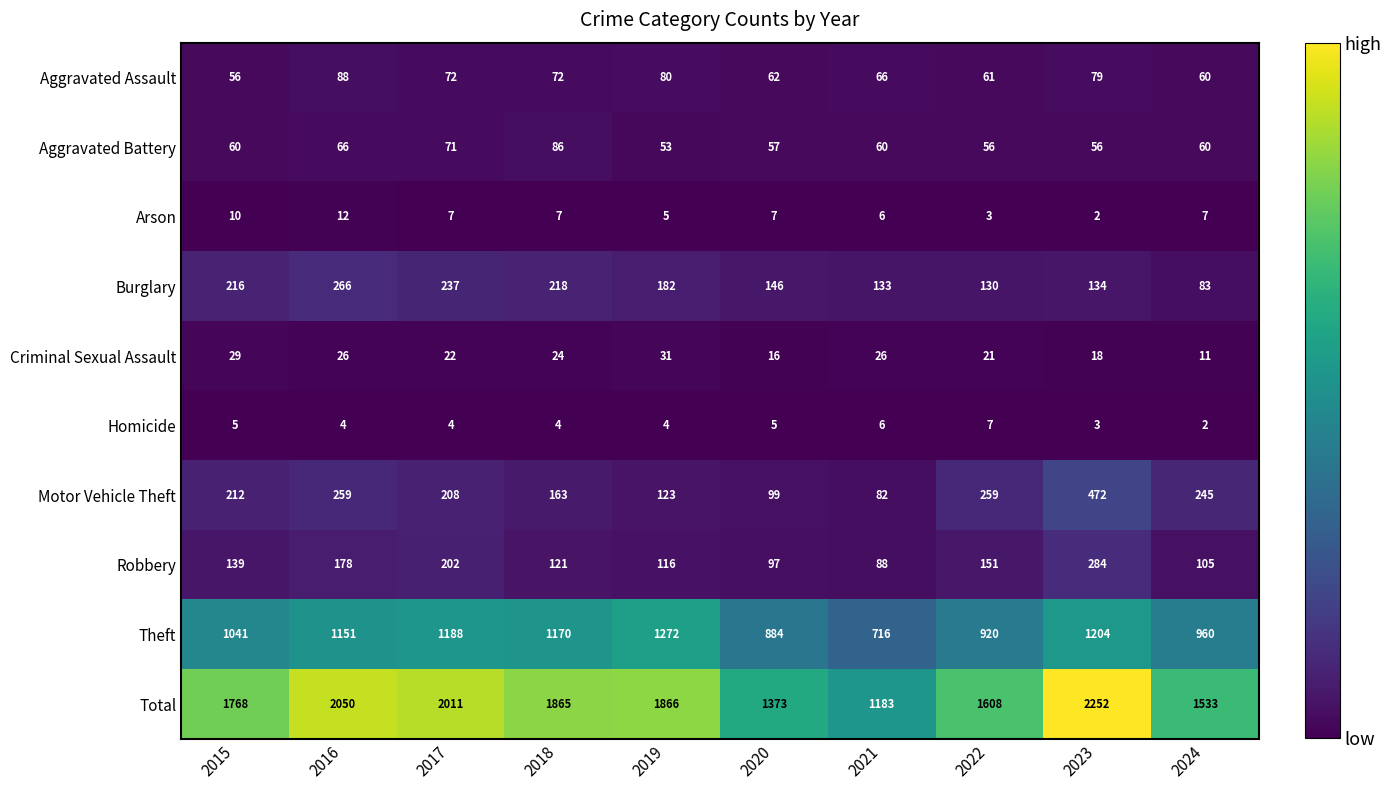

Read the Total value at 2023.

2252